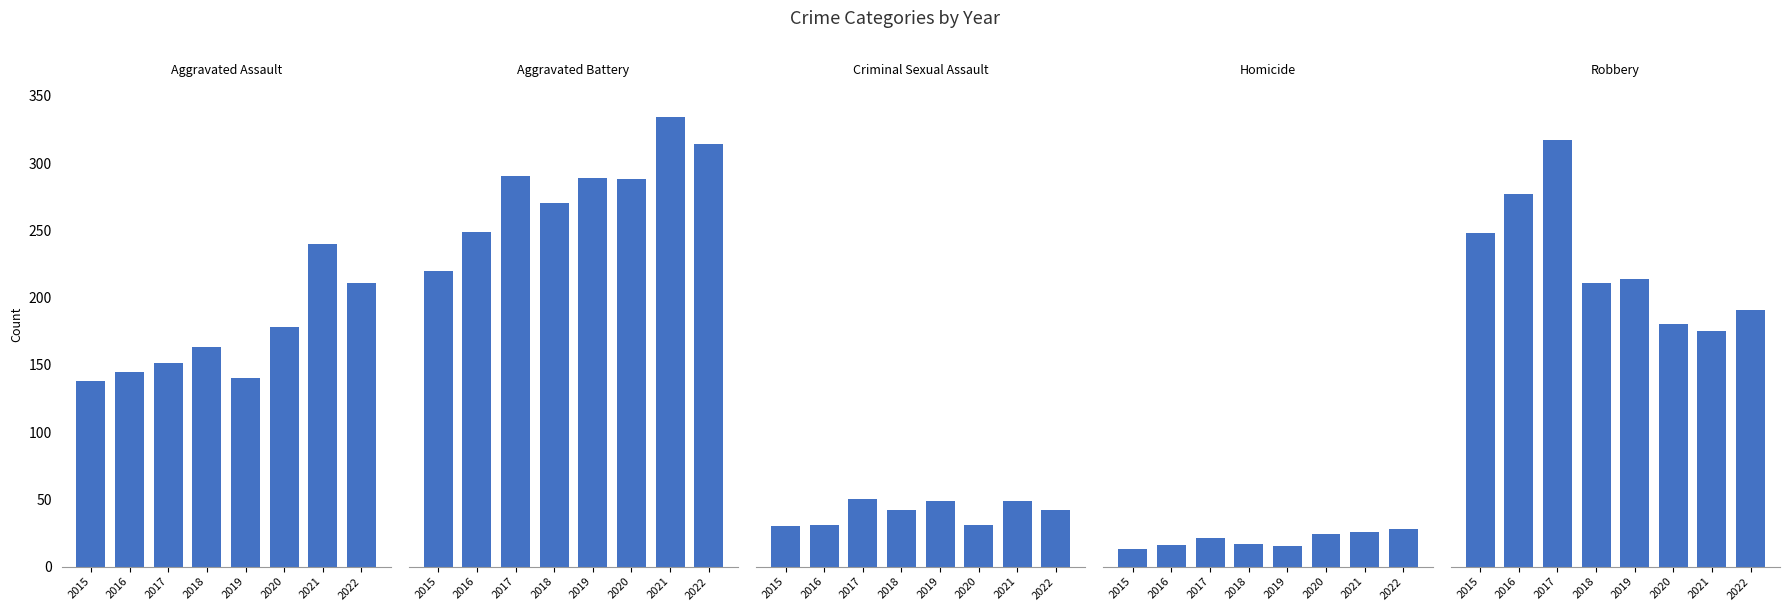

At which category is the sum across all series the highest?

2017